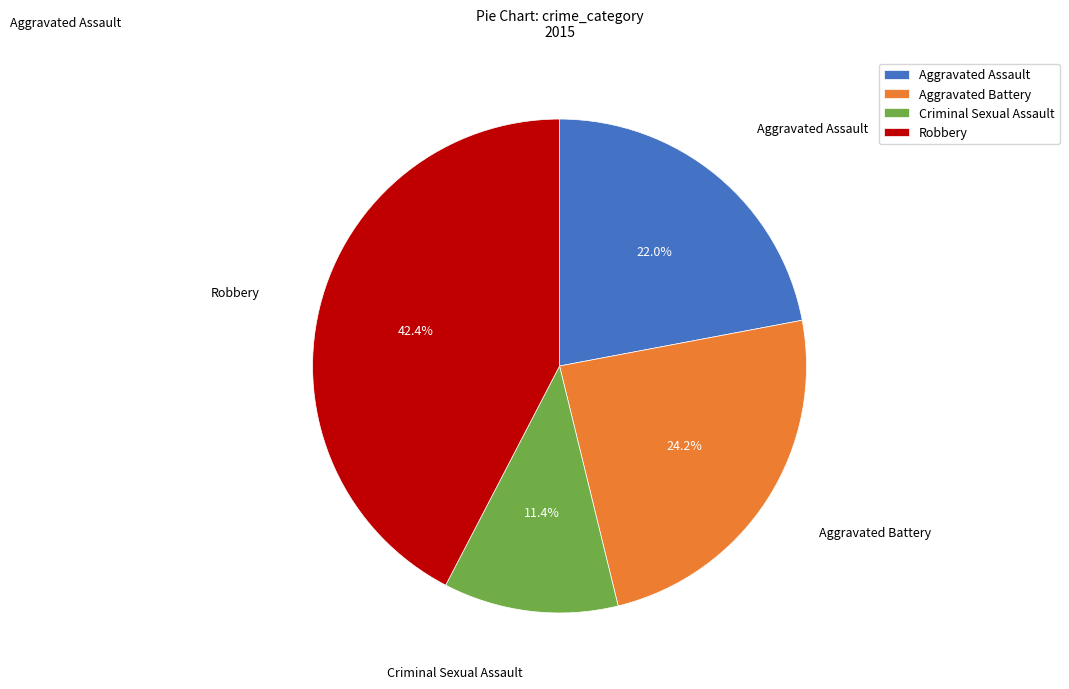

Approximately how many times larger is the value at Criminal Sexual Assault compared to Robbery?

0.3